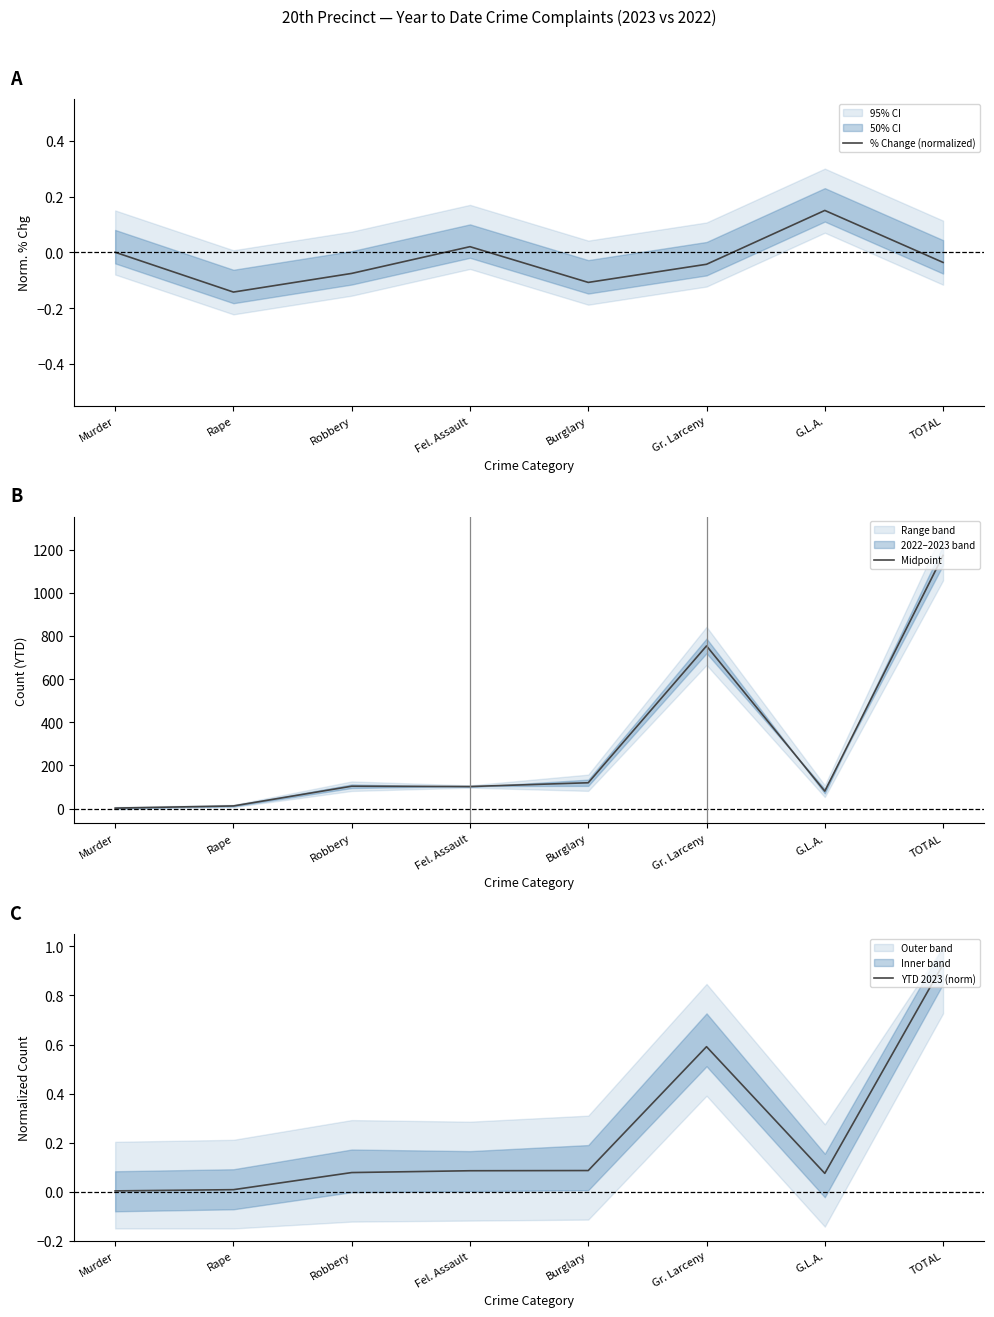

At which label is YTD 2023 (norm) closest to 0?

Murder